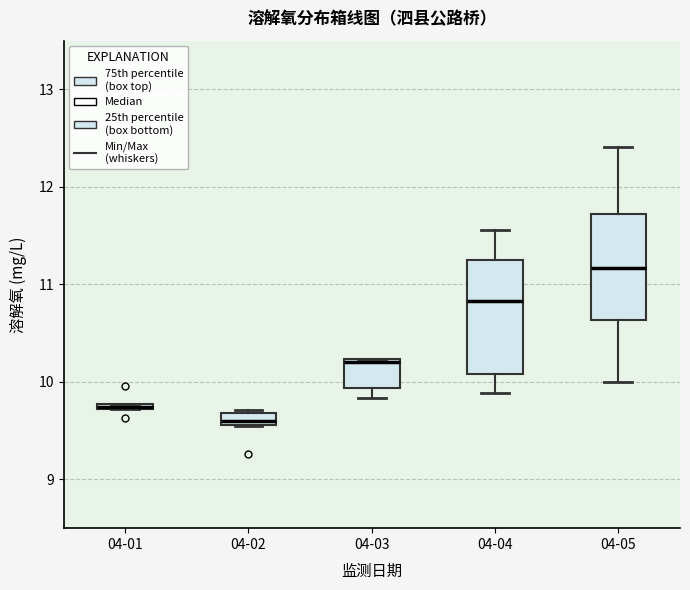

Where is the lower edge of the box for 04-01 on the y-axis? The values are not printed on the chart, so give them approximately, as read against the axis.

9.7